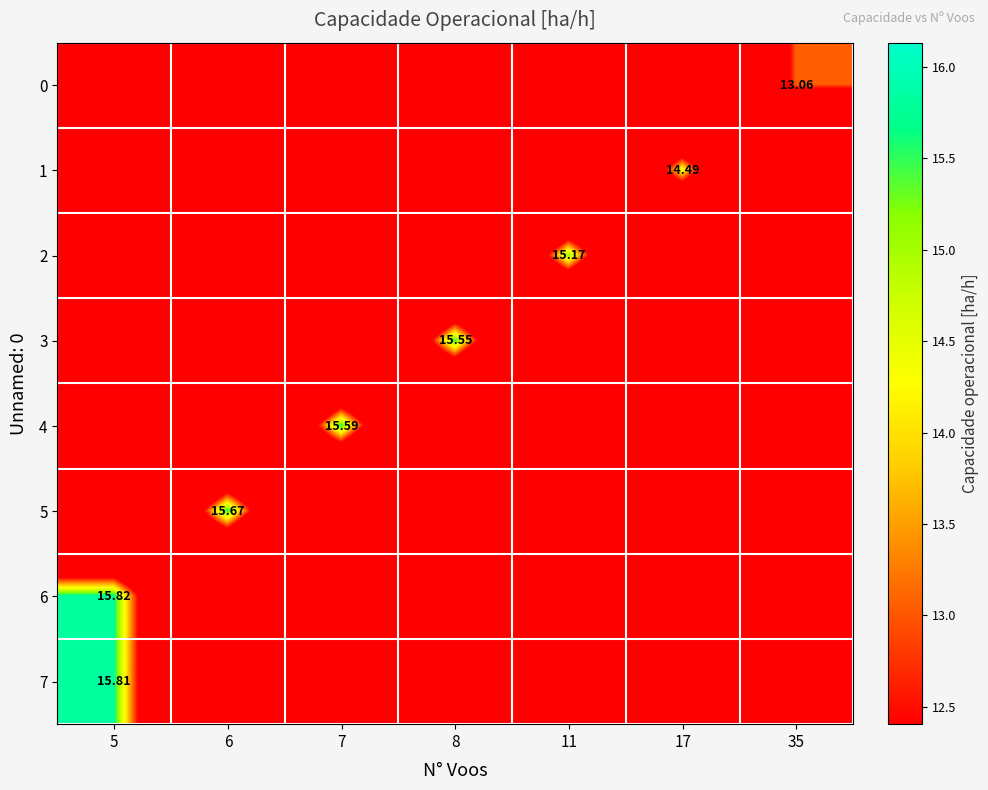

How many positive values does the row_3 series have?

1